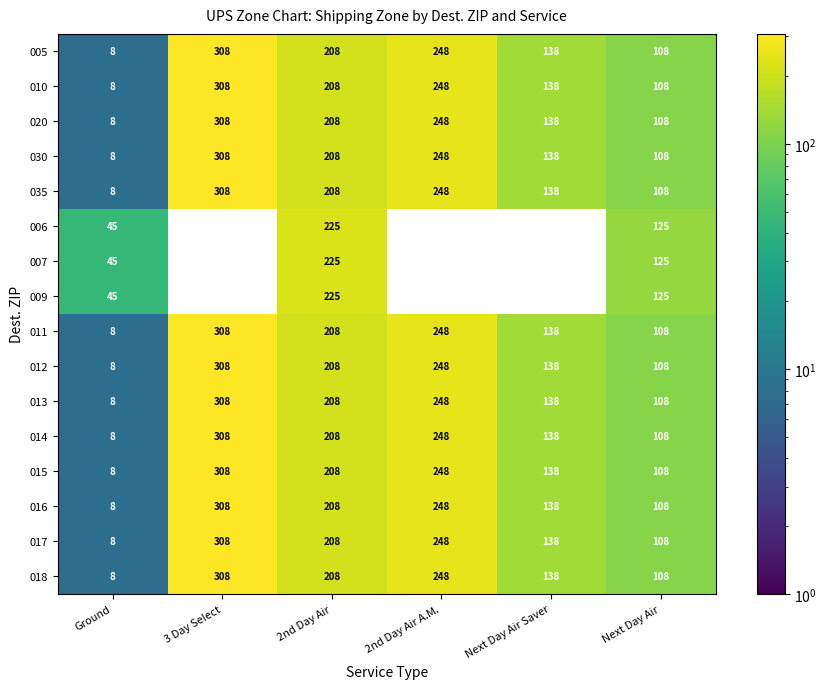

What is the spread (max minus min) of values at Ground?

37